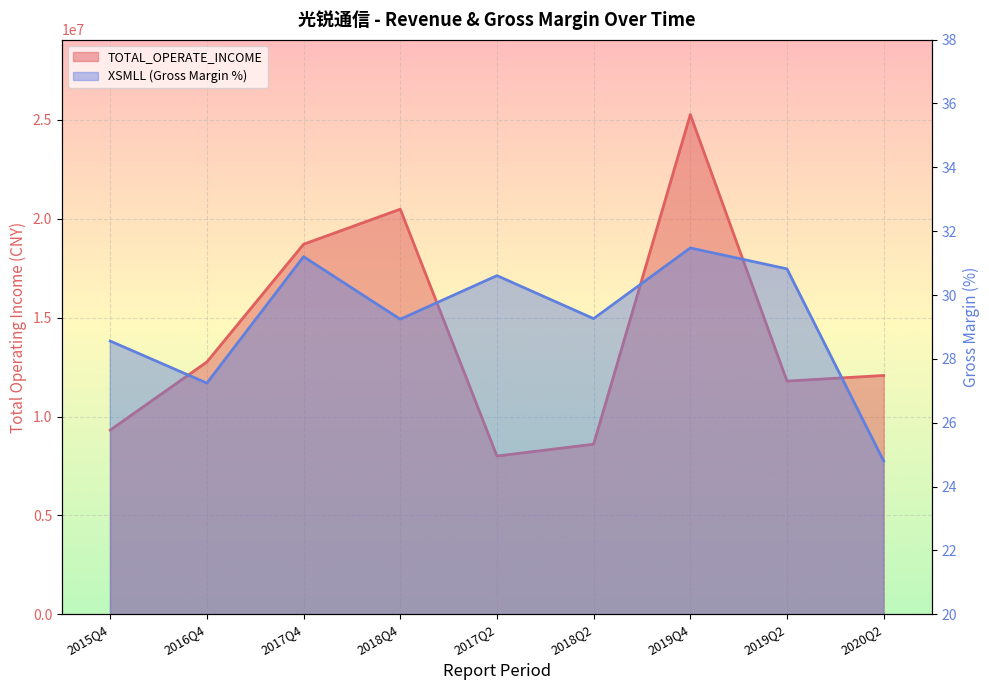

The XSMLL series shows 29.3 at 2018Q2. True or false?

True